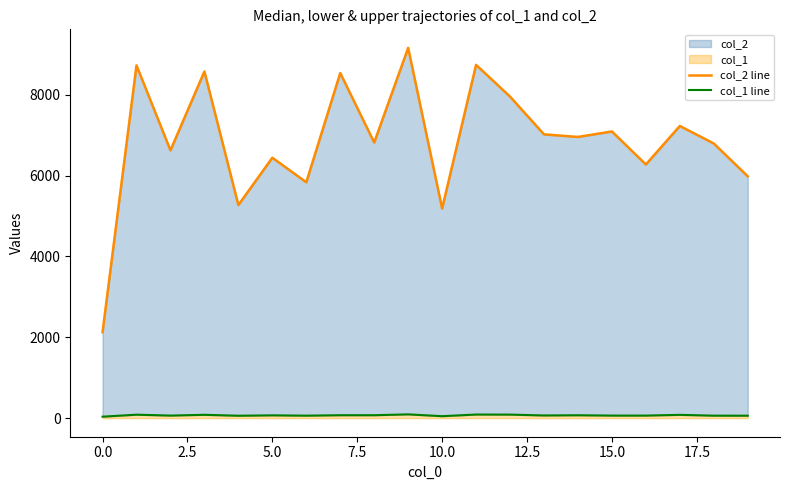

Reading left to right, transcribe all the data shown in this chart.

col_2 line: 2128	8729	6626	8577	5274	6443	5836	8538	6820	9161	5188	8740	7955	7021	6957	7093	6276	7229	6795	5983
col_1 line: 38	87	65	84	61	71	63	74	74	95	50	91	89	68	73	65	65	83	63	62